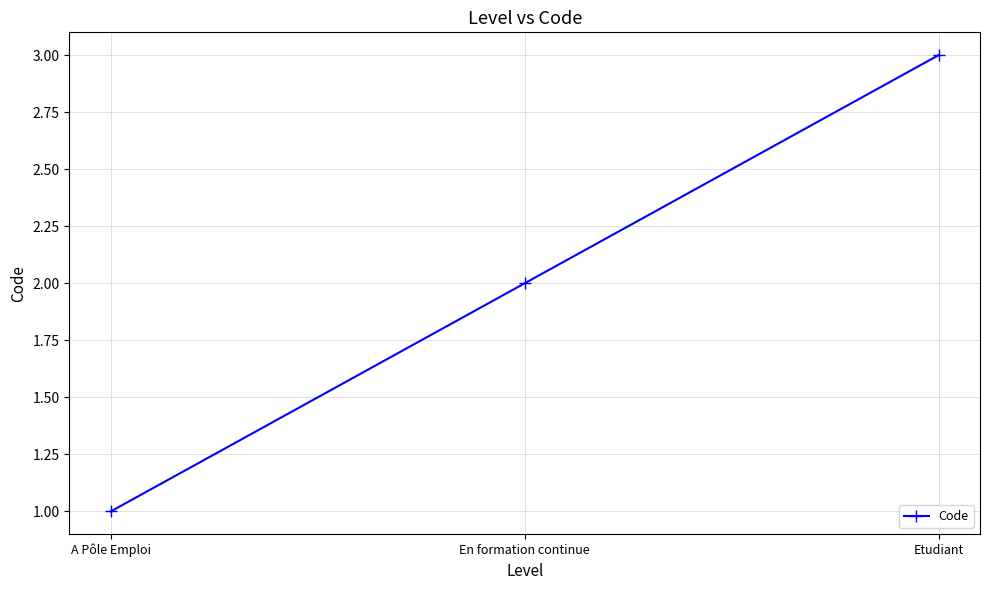

Between En formation continue and Etudiant, which is larger?

Etudiant